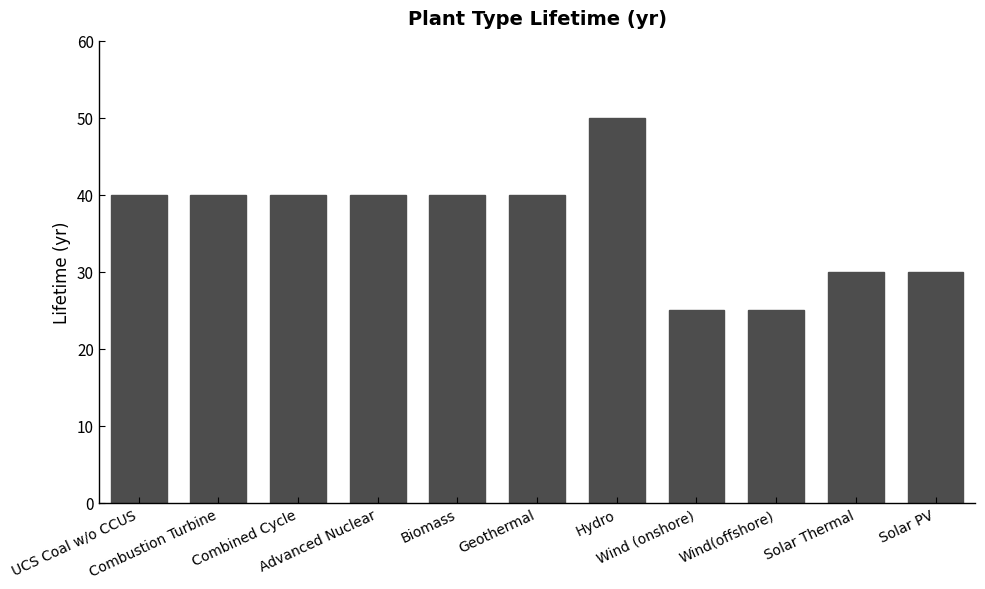

What is the value of the 7th bar from the left?

50